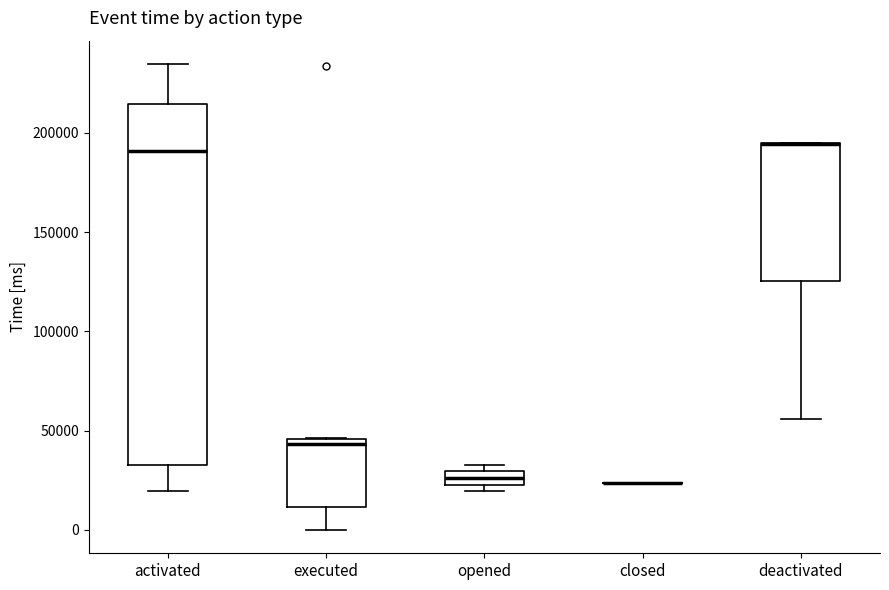

Comparing the boxes themselves (not the whiskers), which one is the tallest?

activated